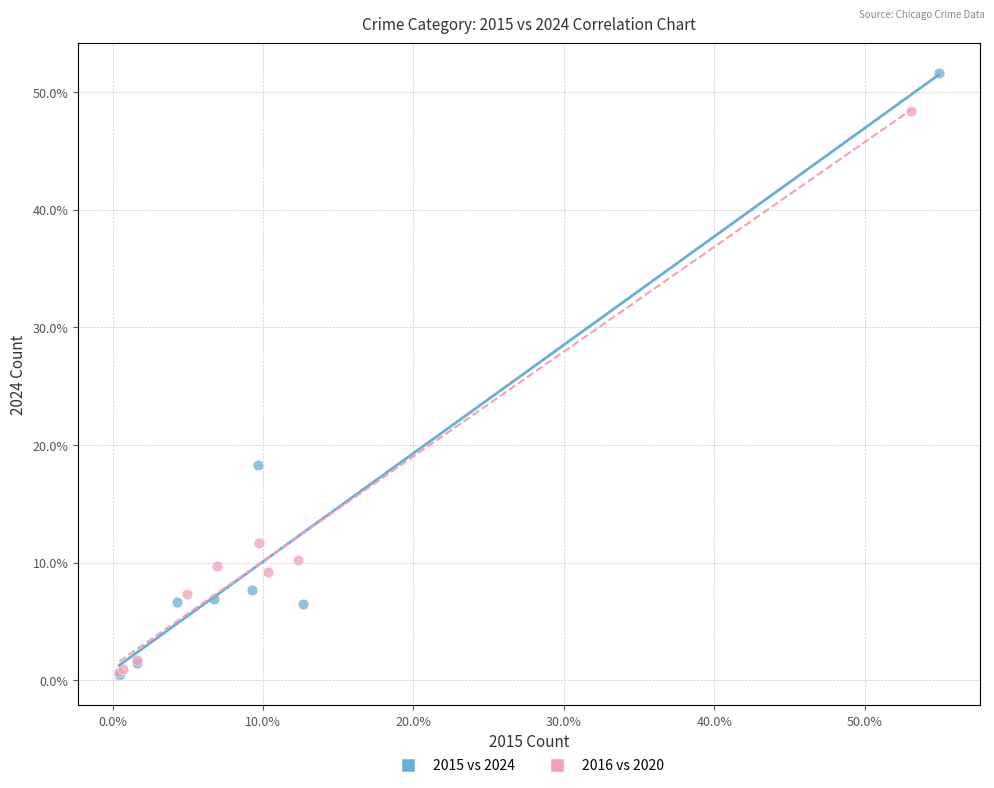

Which series has the largest Y range (max minus min)?

2015 vs 2024